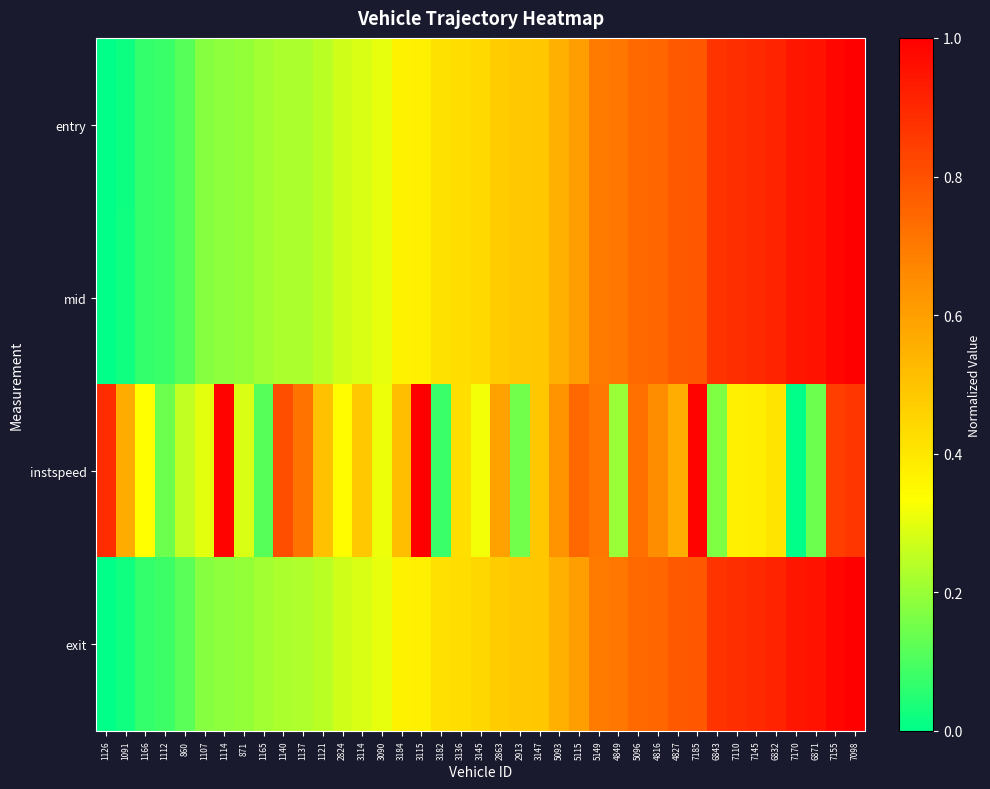

At 3182, list the series in order from smallest to largest.

instspeed, entry, mid, exit